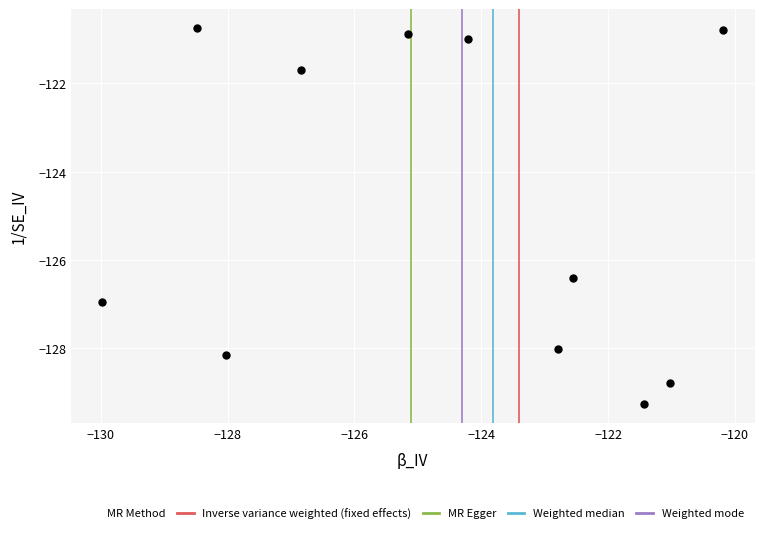

What Y value in the scatter plot is closest to -125?

-126.4